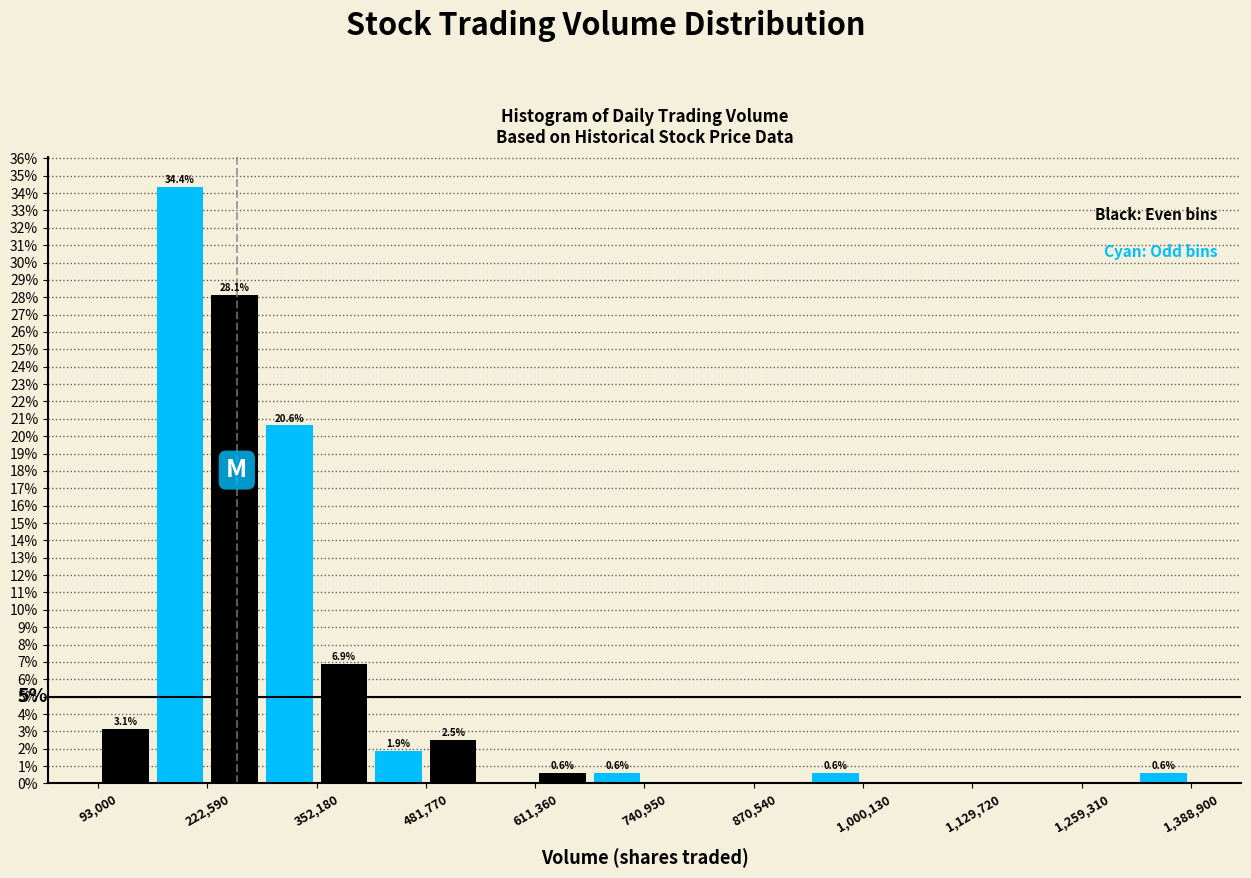

Around what value on the x-axis is the tallest bar? Give the approximate position of its centre, as read against the axis.

200000